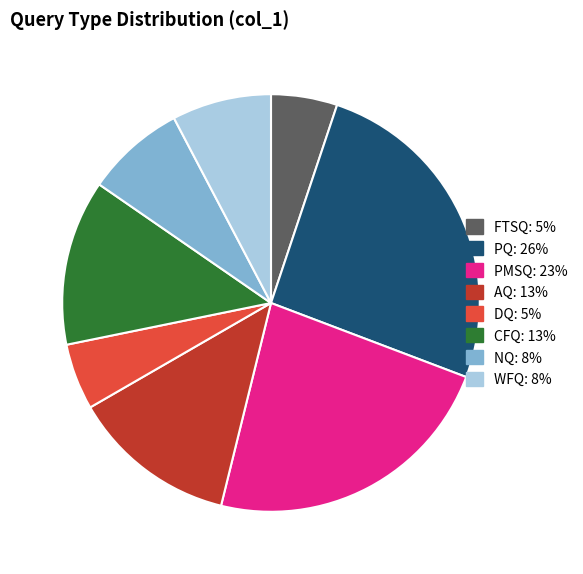

Is there any slice that represents more than half of the pie?

No